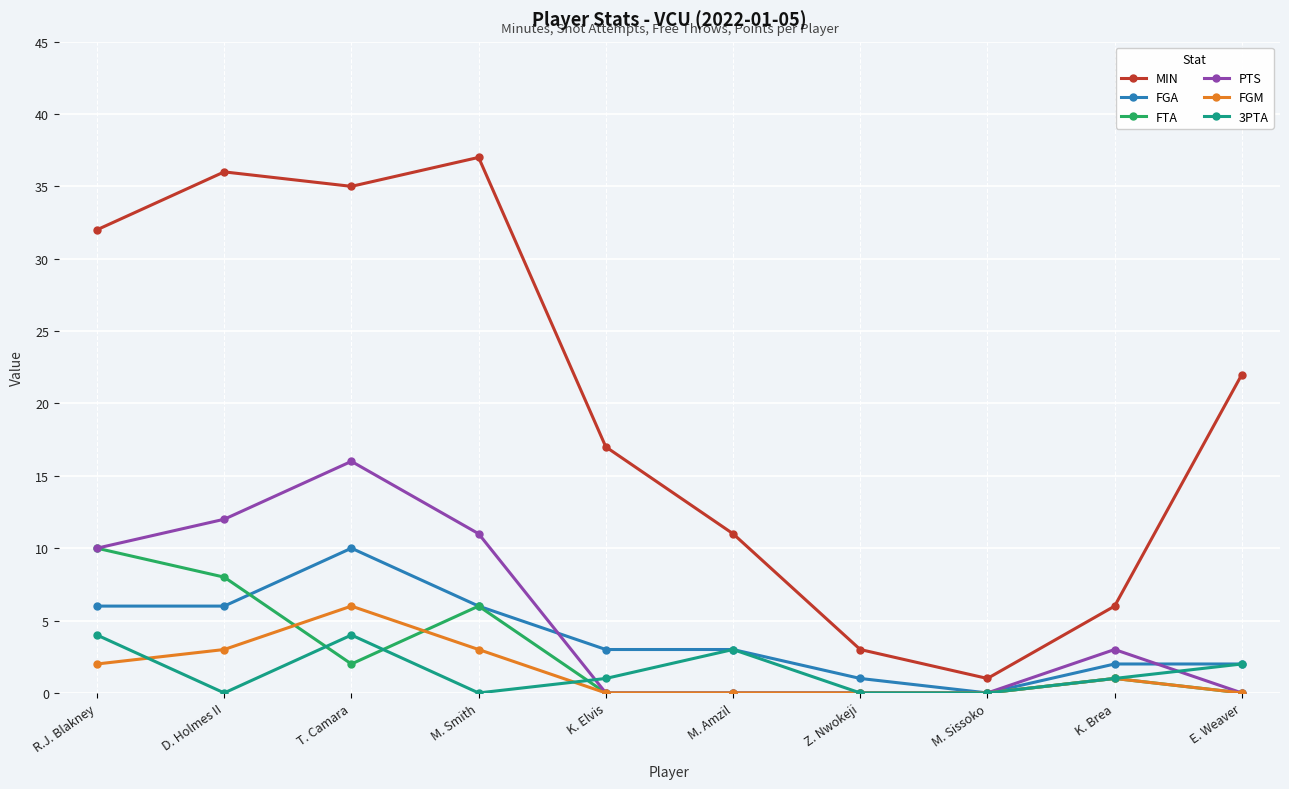

What is the label of the 6th point from the left?

M. Amzil